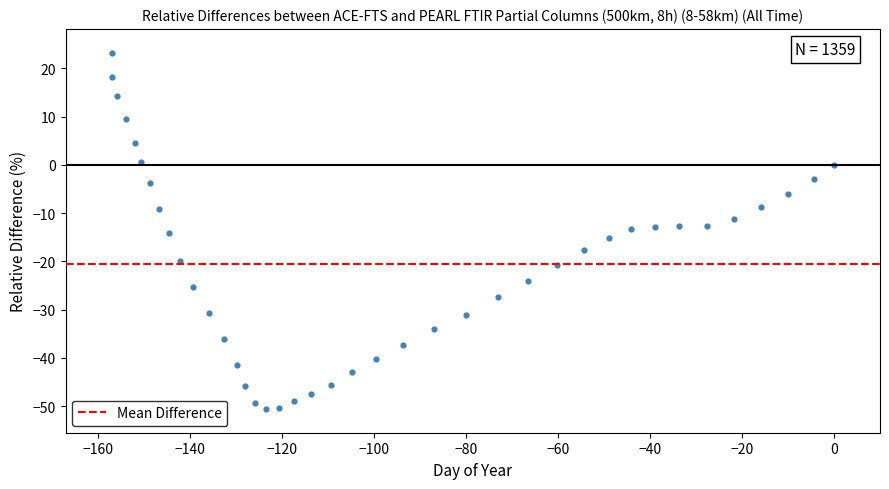

What is the range of Y values (max minus min)?

73.7